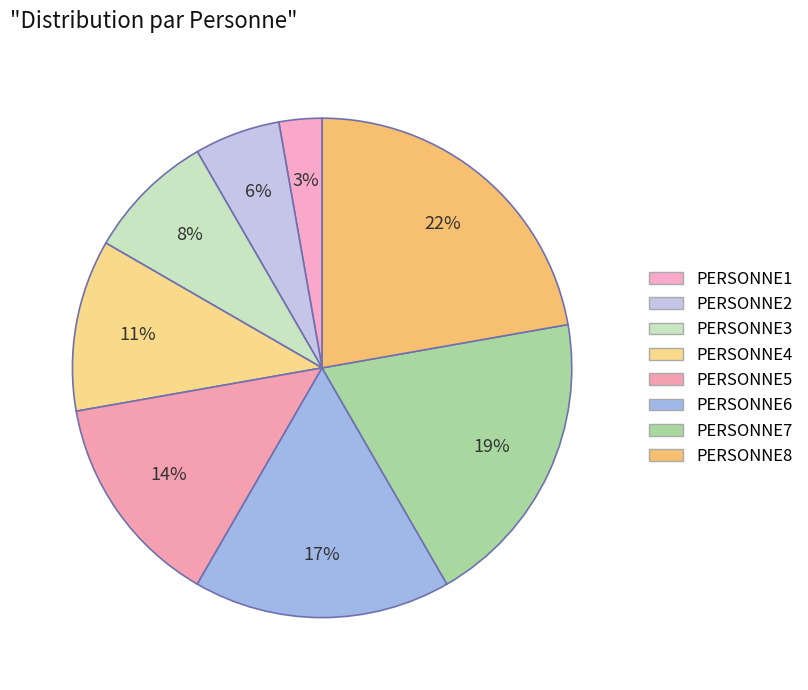

Does PERSONNE1 represent more than half of the total?

No